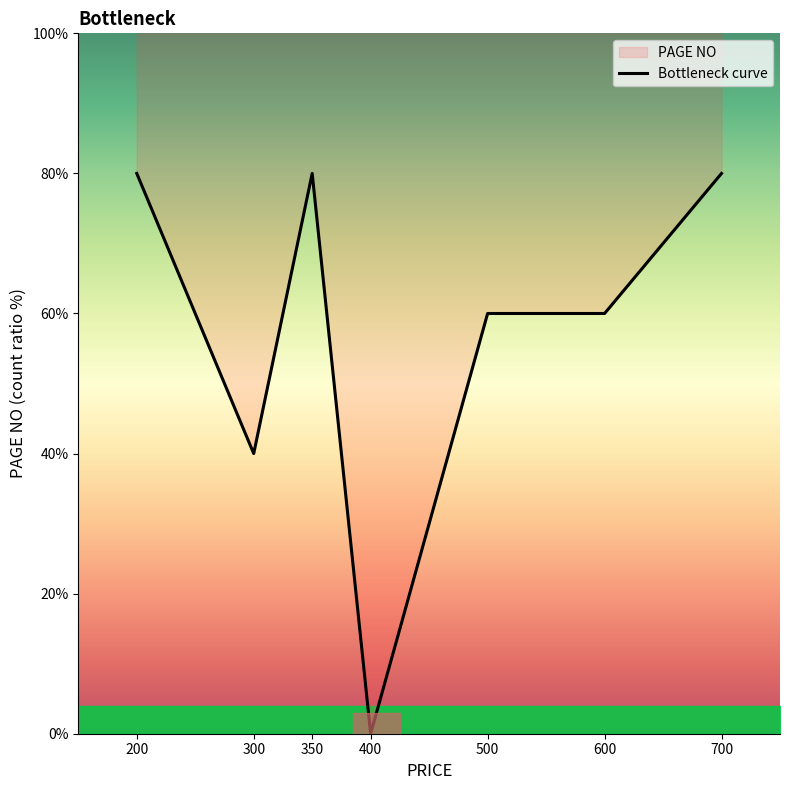

What is the difference between the maximum and minimum values?

80